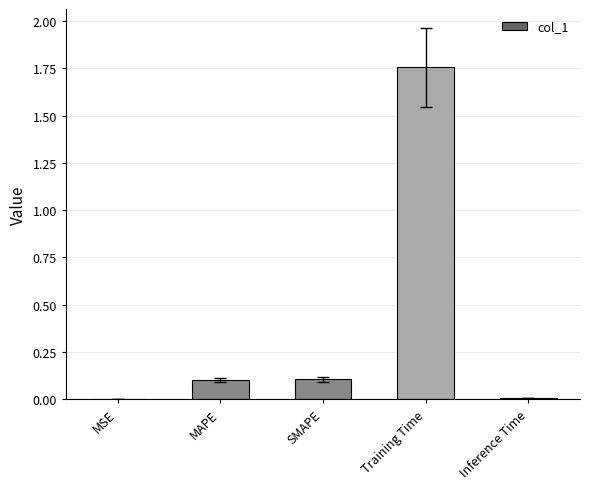

At which category does the chart reach its peak across all series?

Training Time